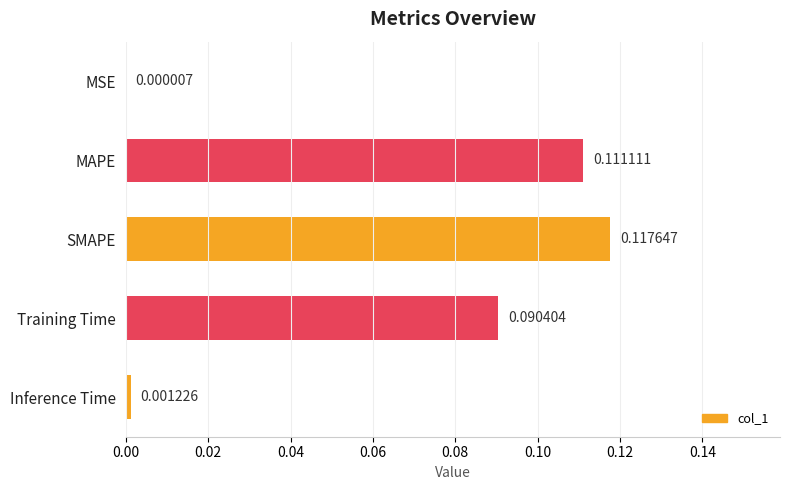

Which has a higher value, Training Time or Inference Time?

Training Time